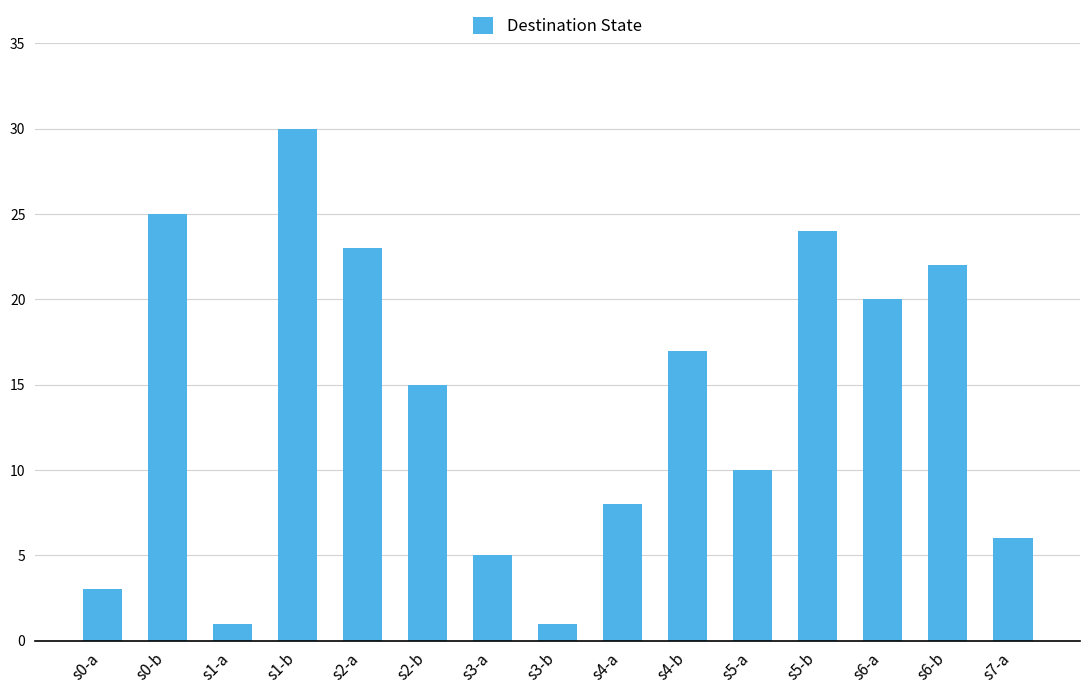

Reading right to left, extract all data points from this chart.

s7-a=6	s6-b=22	s6-a=20	s5-b=24	s5-a=10	s4-b=17	s4-a=8	s3-b=1	s3-a=5	s2-b=15	s2-a=23	s1-b=30	s1-a=1	s0-b=25	s0-a=3